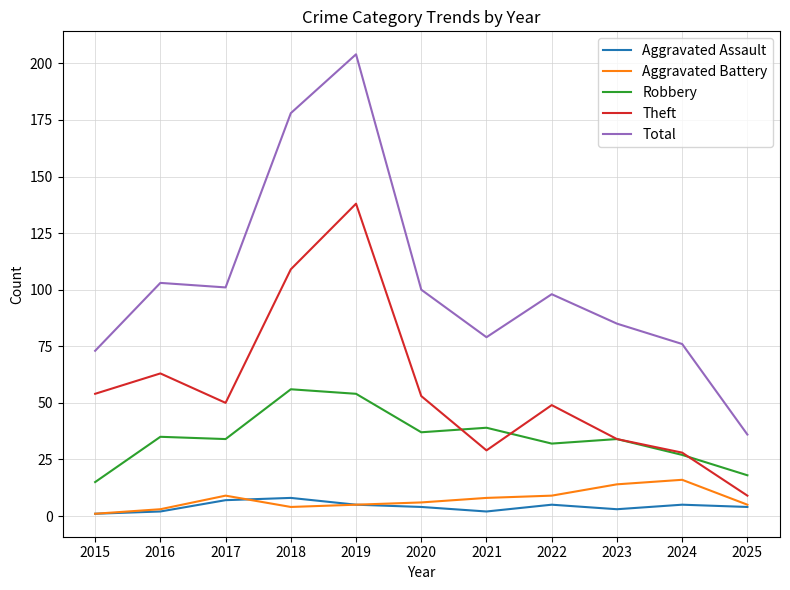

Does the chart display data point markers on the line(s)?

No